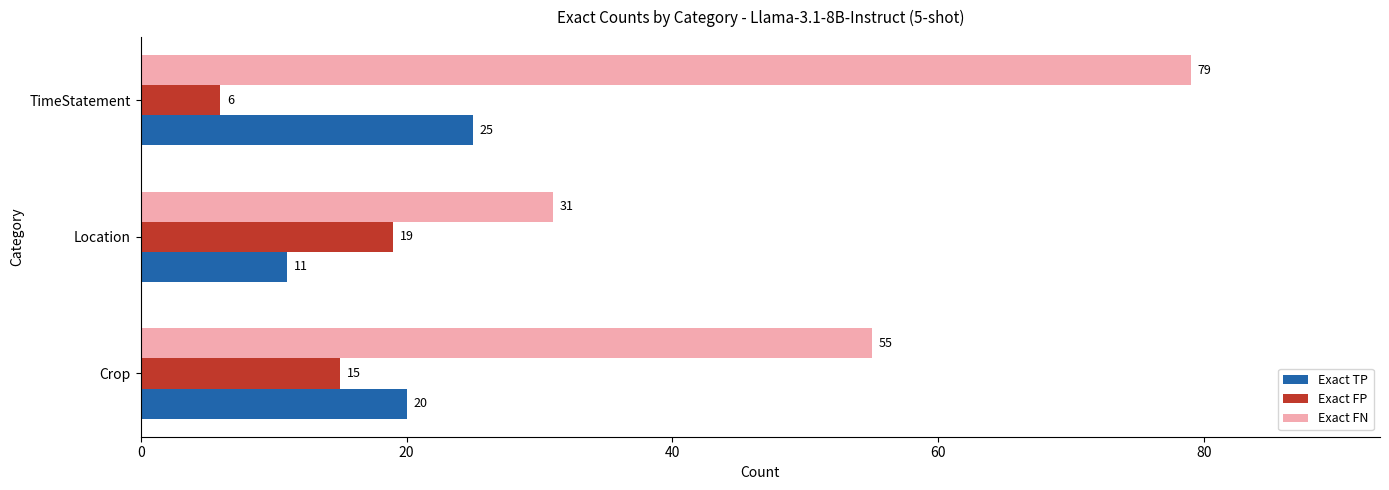

What are all the series names shown in the legend?

Exact TP, Exact FP, Exact FN